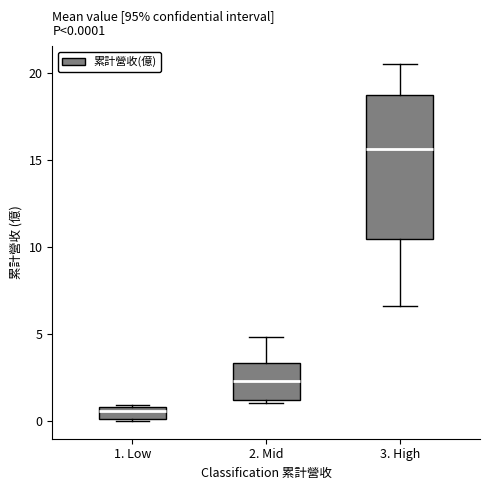

Which box's median line is the highest?

3. High